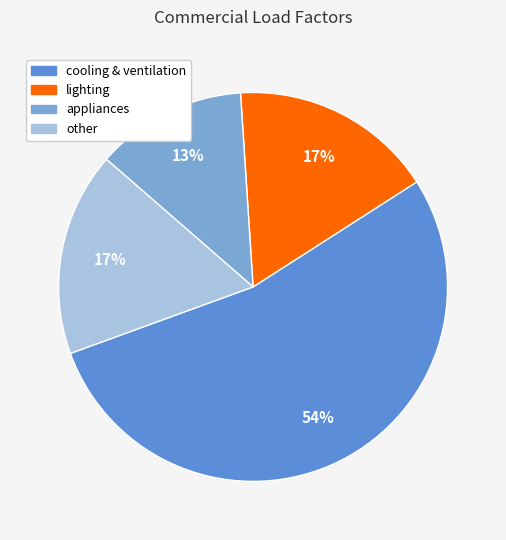

Does cooling & ventilation account for over 50% of the chart?

Yes